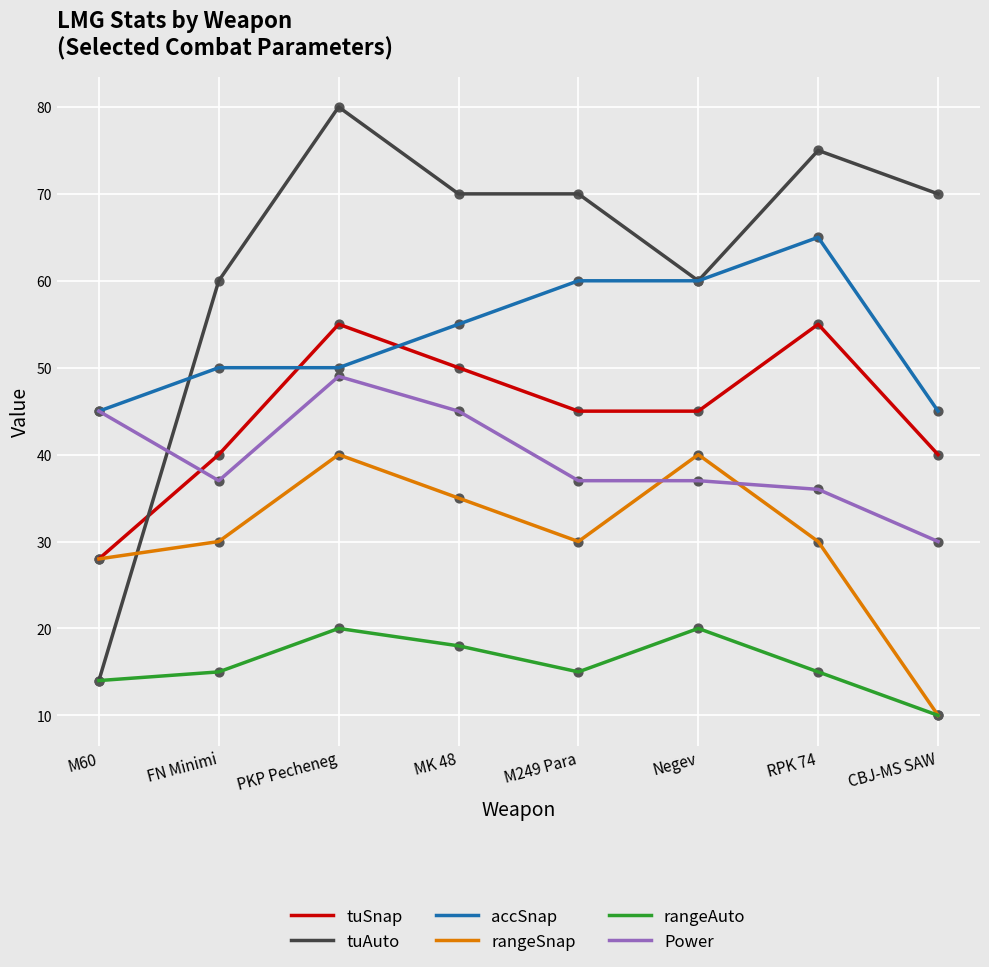

What is the spread (max minus min) of values at MK 48?

52